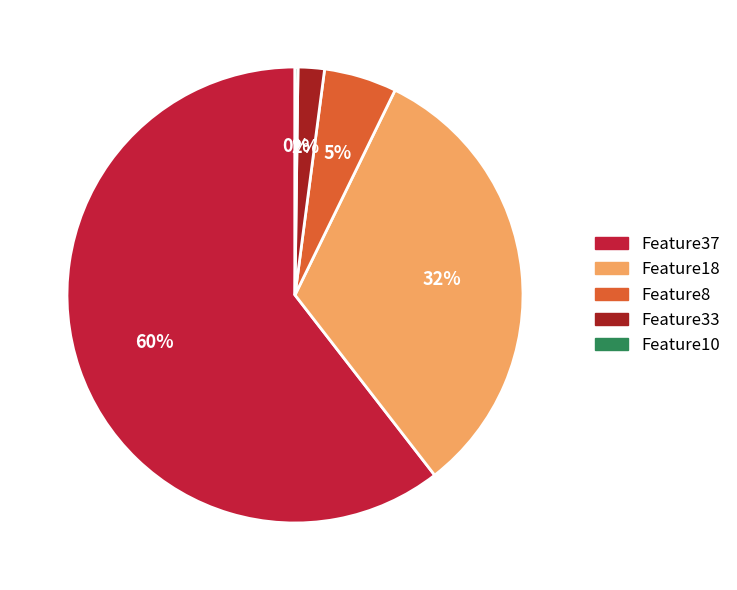

True or false: Feature37 accounts for 74% of the total.

False